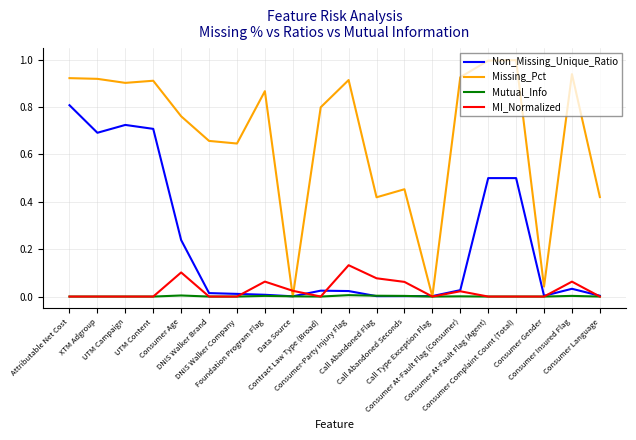

How many lines are shown in the chart?

4